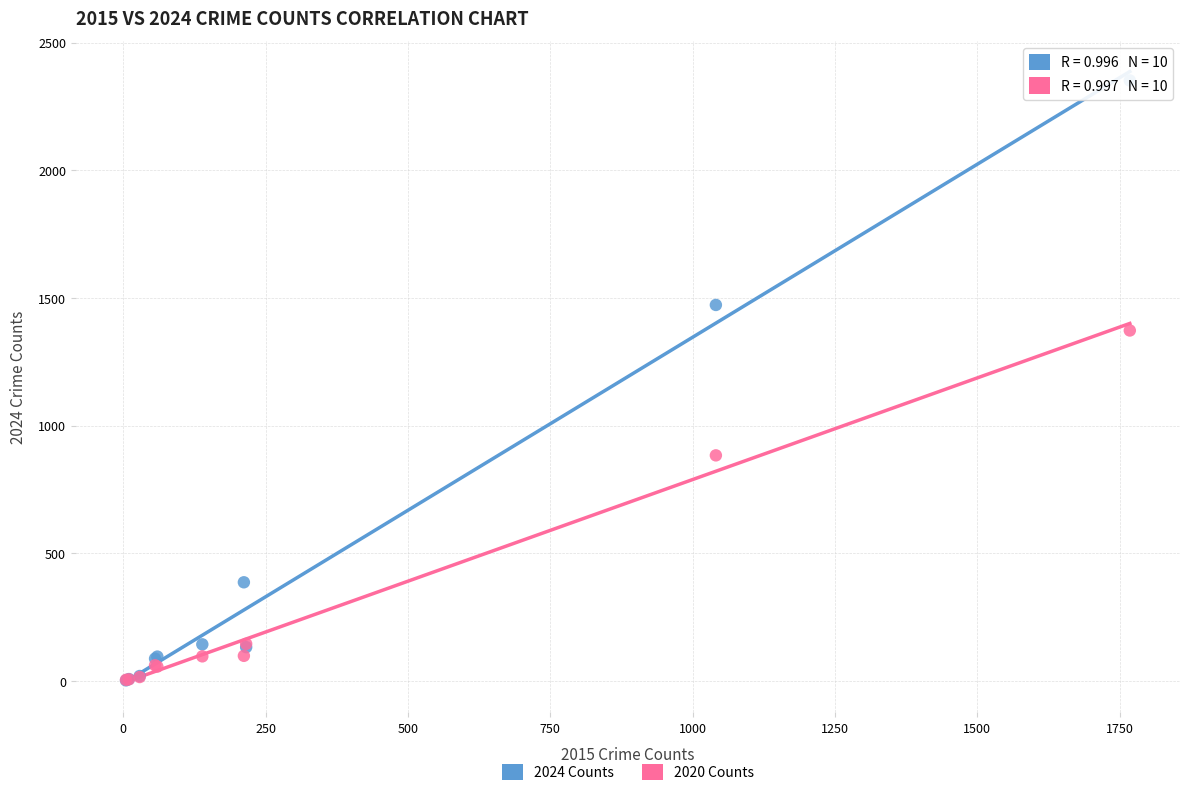

In the 2020 Counts series, what Y value is closest to 689?

884